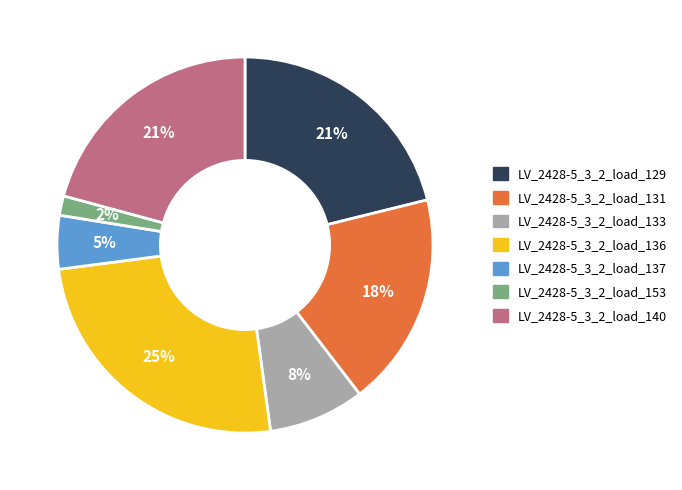

How many slices are in this pie chart?

7